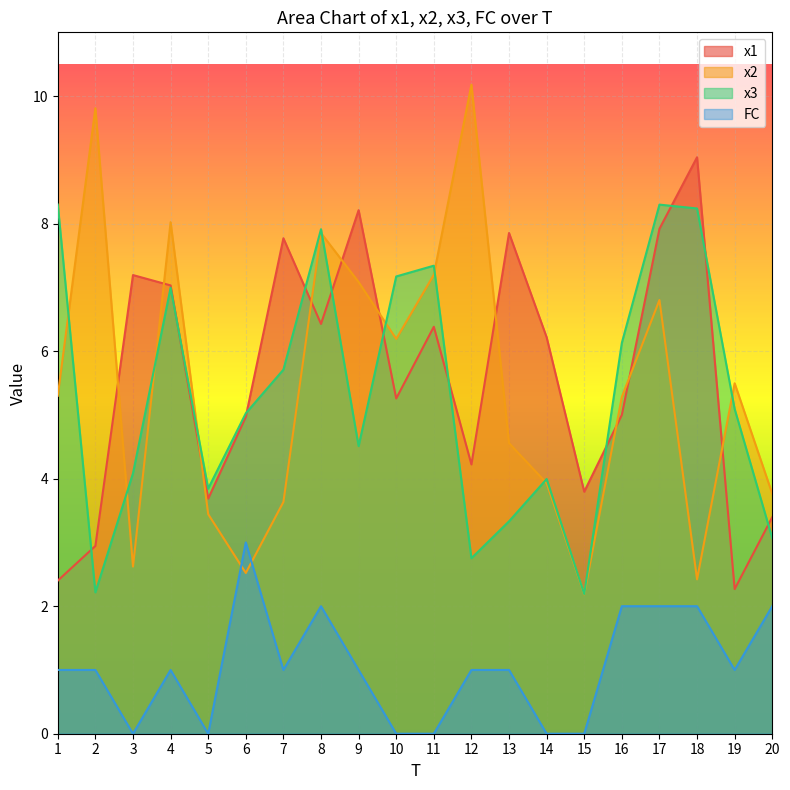

In x1, how many points are lower than both neighbors (excluding endpoints)?

6